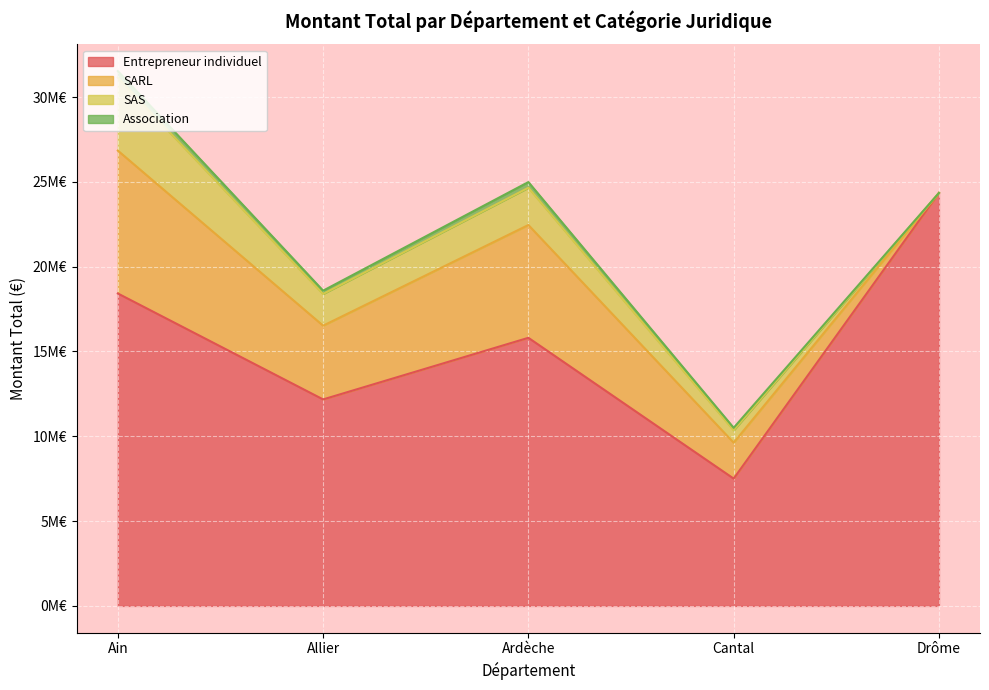

What is the approximate value of SAS at Cantal, to the nearest 100?

731100